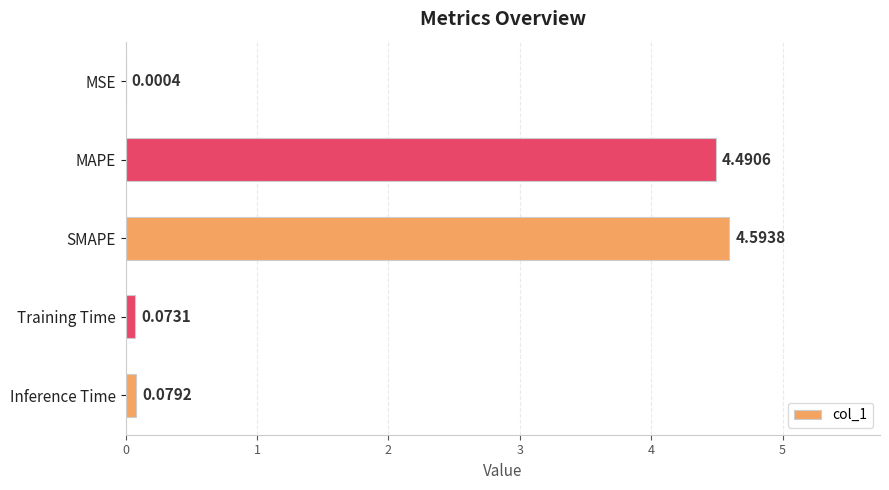

At which label is the value closest to 2?

Inference Time